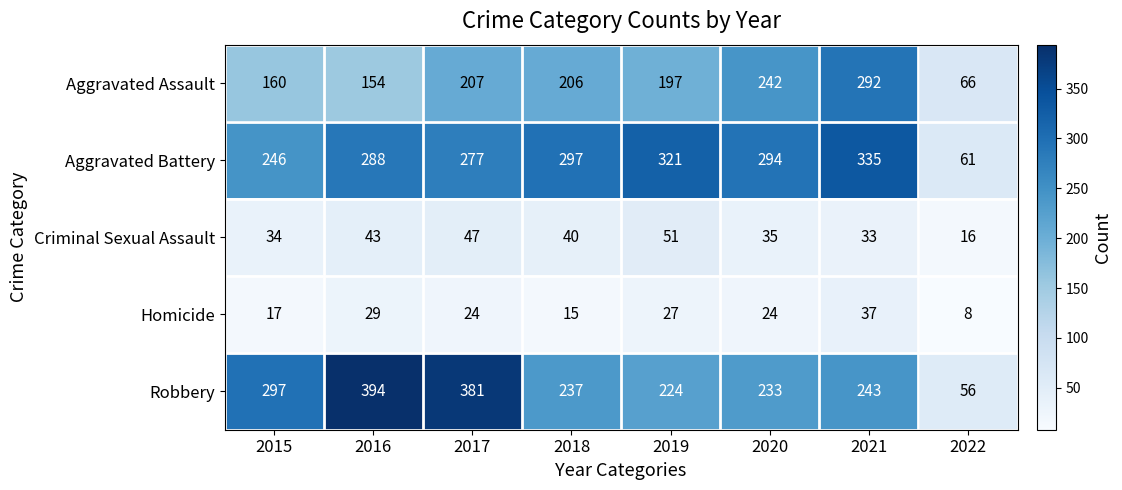

Rank the series at 2016 from lowest to highest value.

Homicide, Criminal Sexual Assault, Aggravated Assault, Aggravated Battery, Robbery